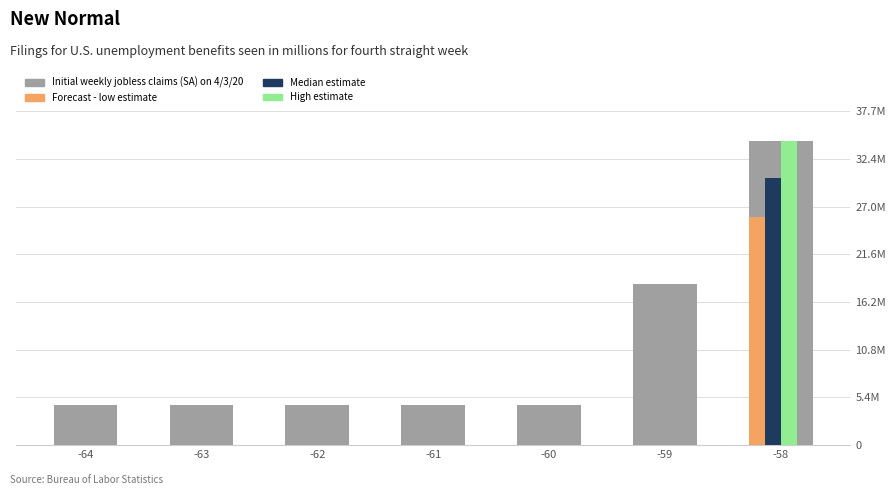

How many bars are there in total?

7